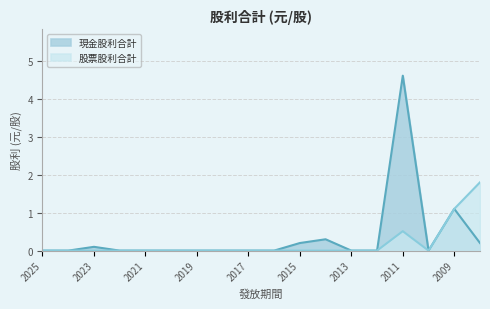

True or false: 現金股利合計 has more than 2 points higher than both neighbors.

True